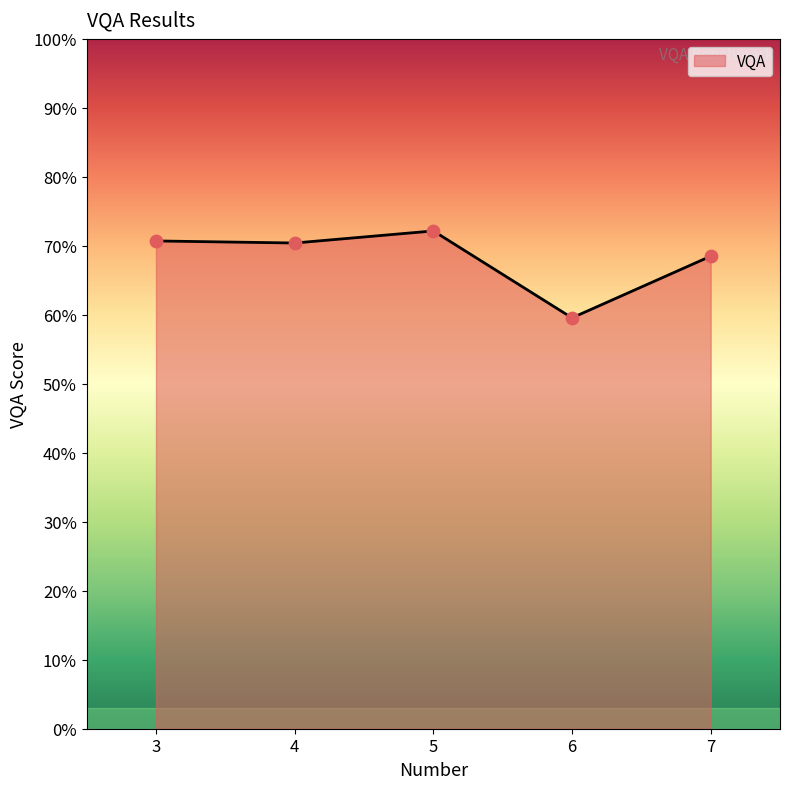

Between 7 and 3, which is larger?

3